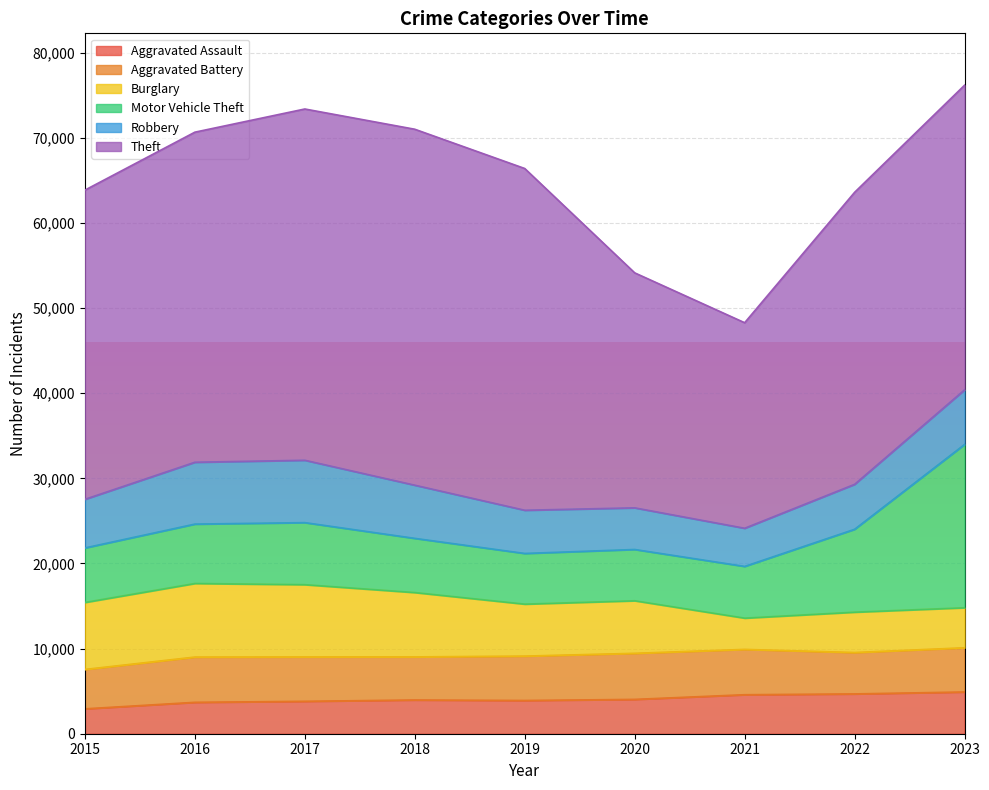

At 2015, list the series in order from smallest to largest.

Aggravated Assault, Aggravated Battery, Robbery, Motor Vehicle Theft, Burglary, Theft